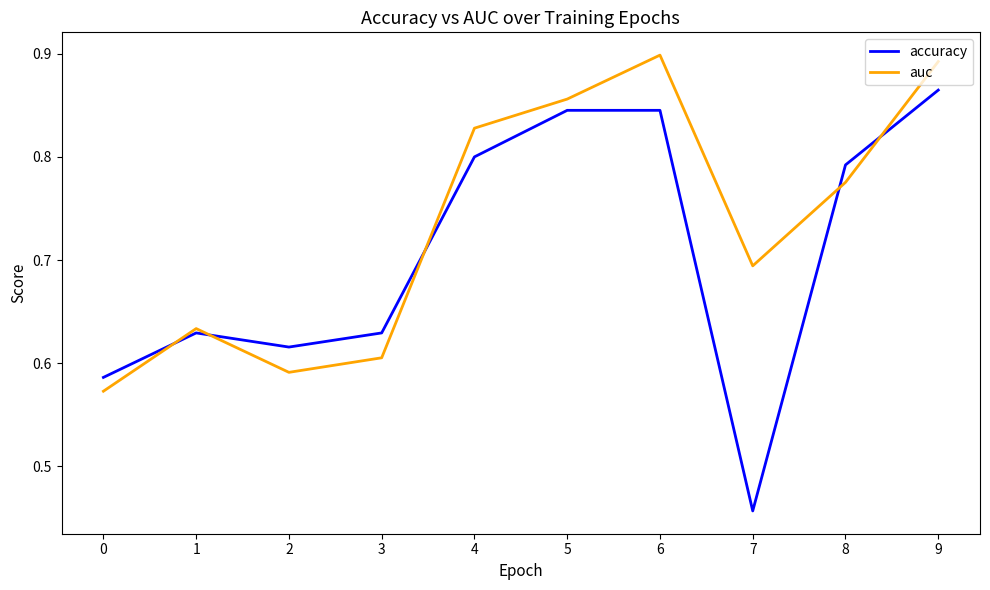

Where is the first local minimum for auc?

2